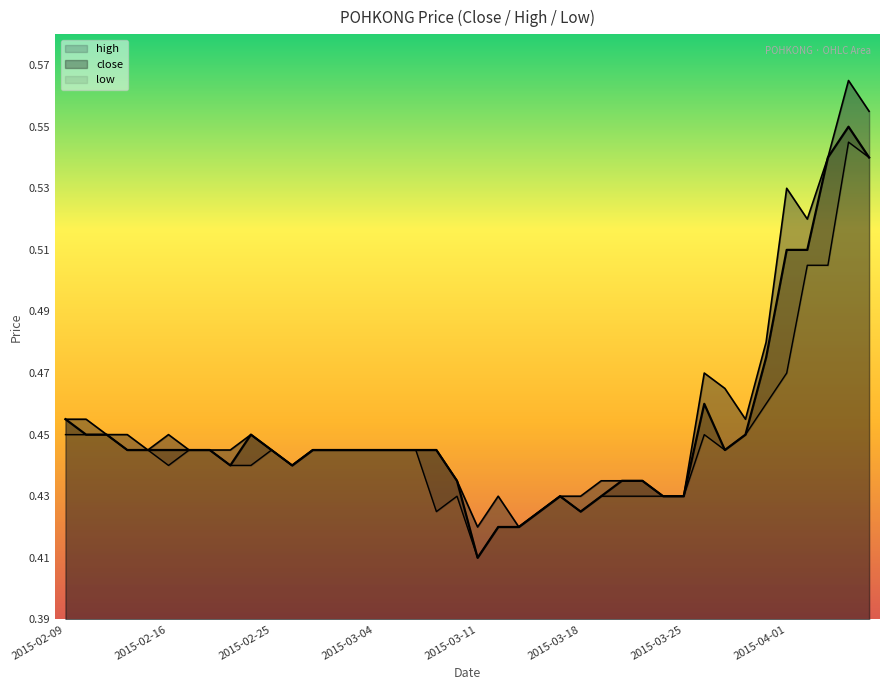

What is the difference between the maximum and minimum values in the close series?

0.1